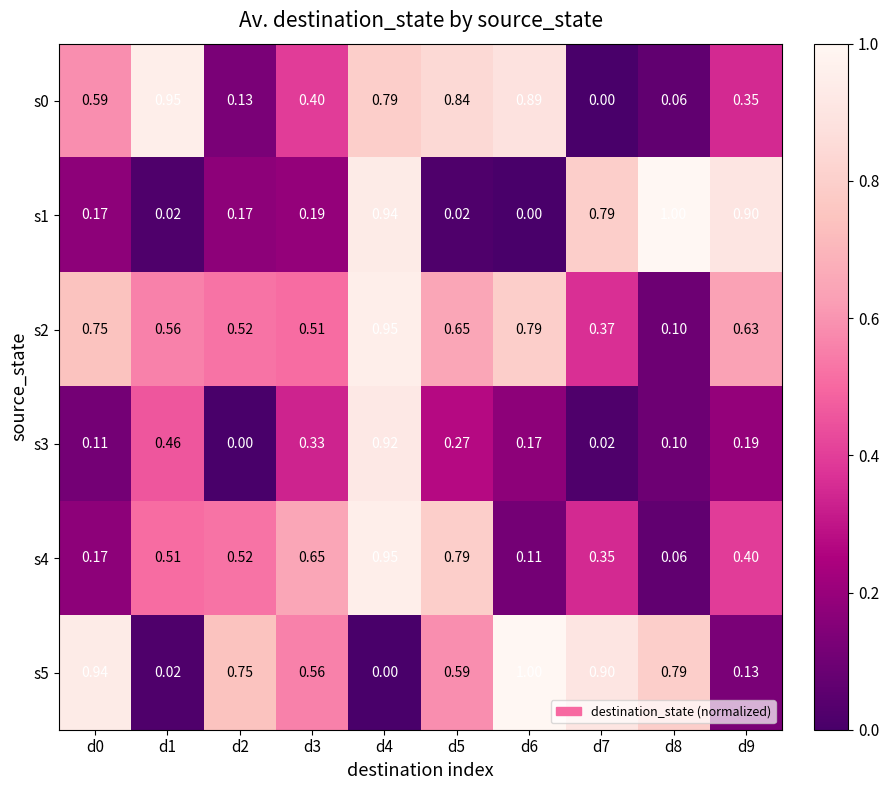

Is the value of s1 at d7 greater than the value of s0 at d1?

No